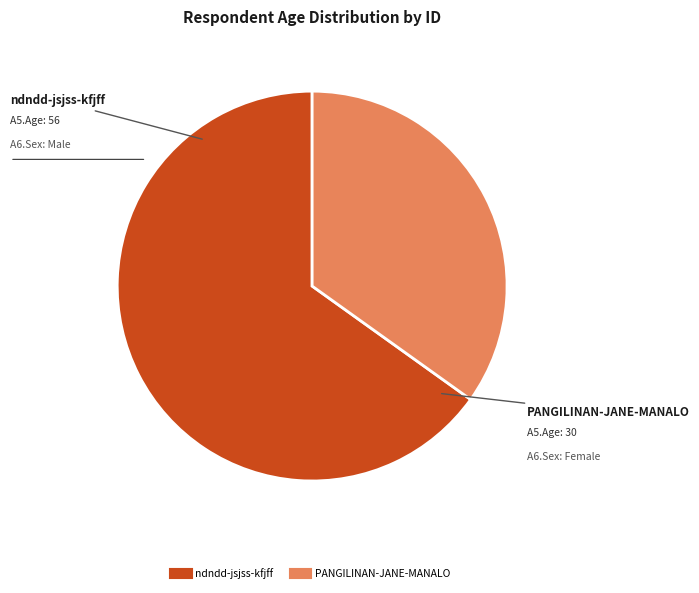

Is ndndd-jsjss-kfjff the majority of the pie?

Yes